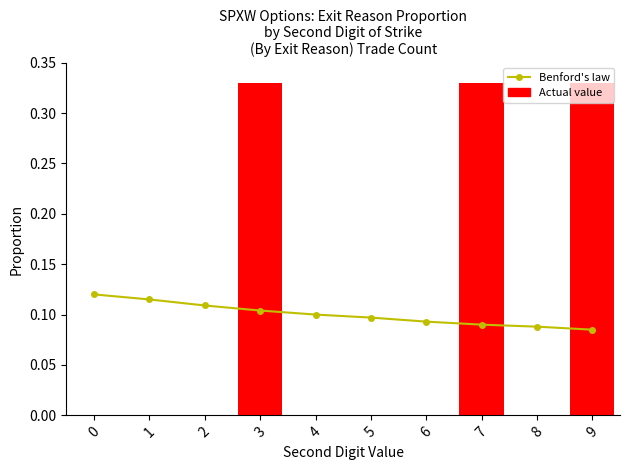

True or false: Actual value has a value of 0.2 at 7.

False